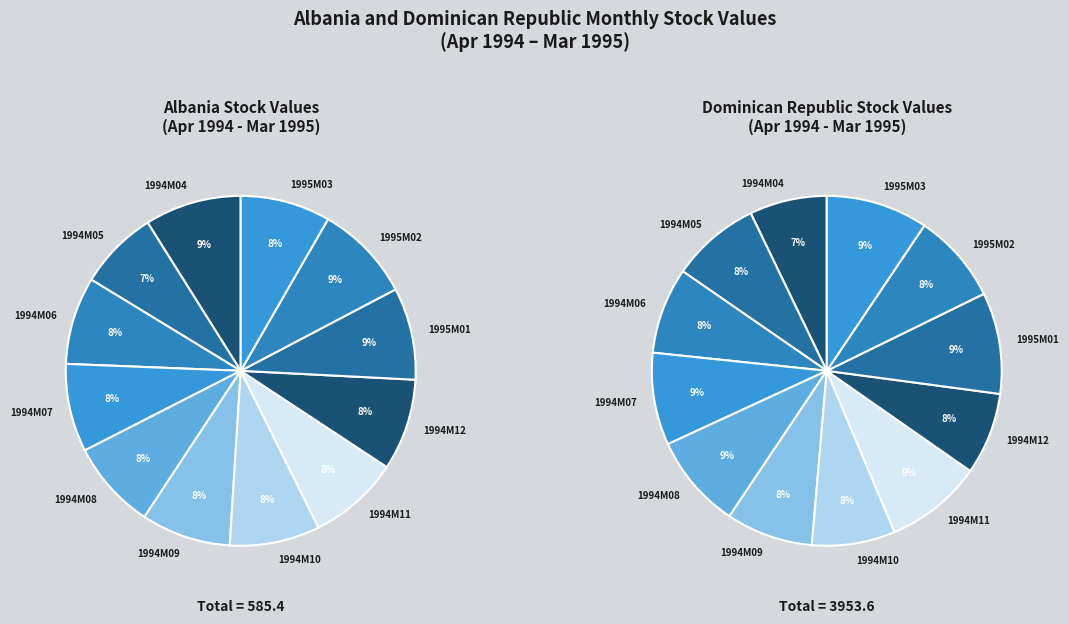

The 1994M11 slice represents 1% of the pie. True or false?

False